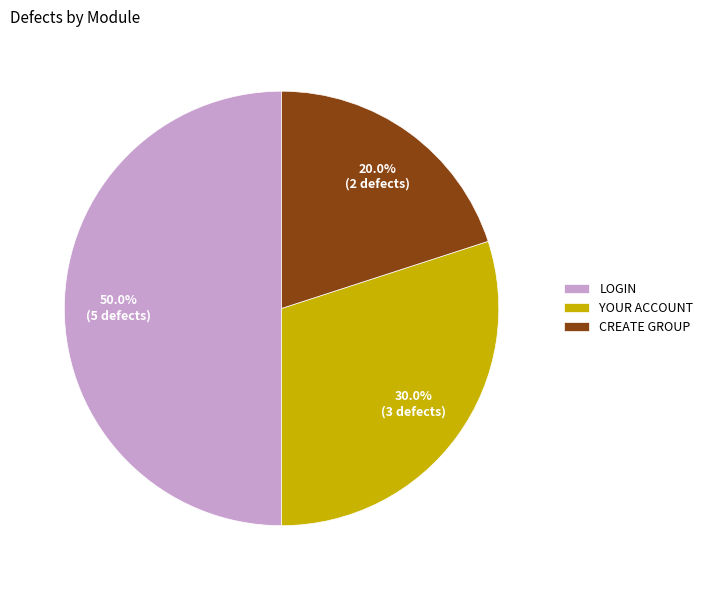

Does CREATE GROUP account for over 50% of the chart?

No